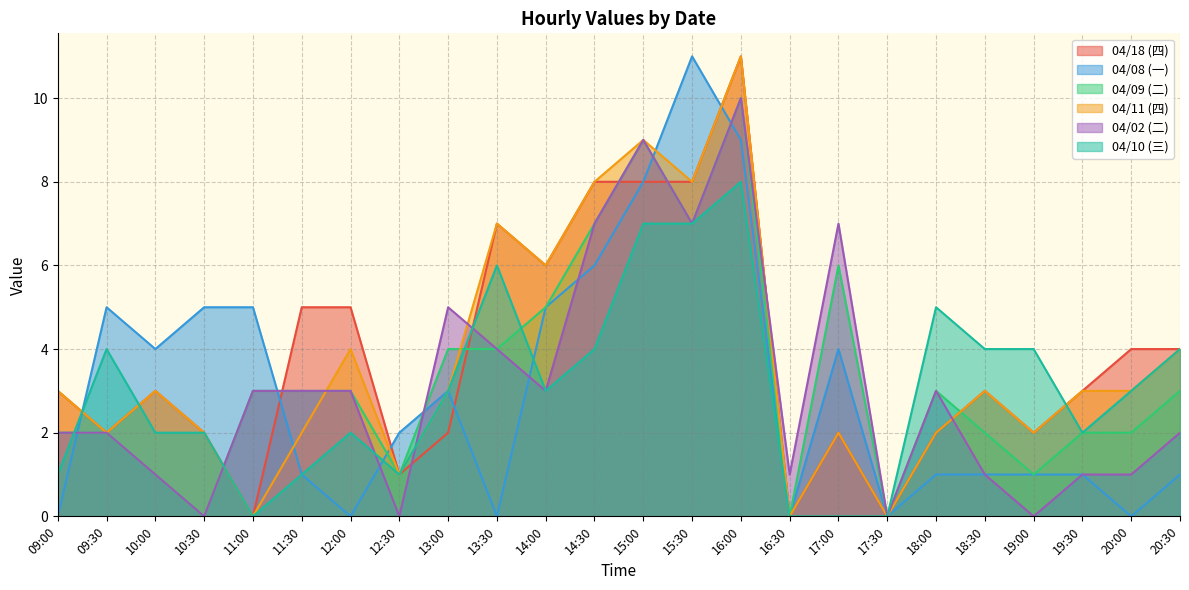

Is the value of 04/11 (四) at 09:00 greater than the value of 04/08 (一) at 10:30?

No